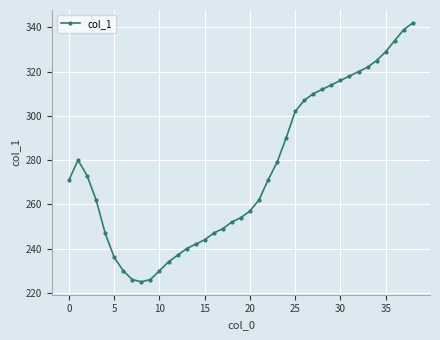

Reading left to right, what are all the values shown in this chart?

271	280	273	262	247	236	230	226	225	226	230	234	237	240	242	244	247	249	252	254	257	262	271	279	290	302	307	310	312	314	316	318	320	322	325	329	334	339	342